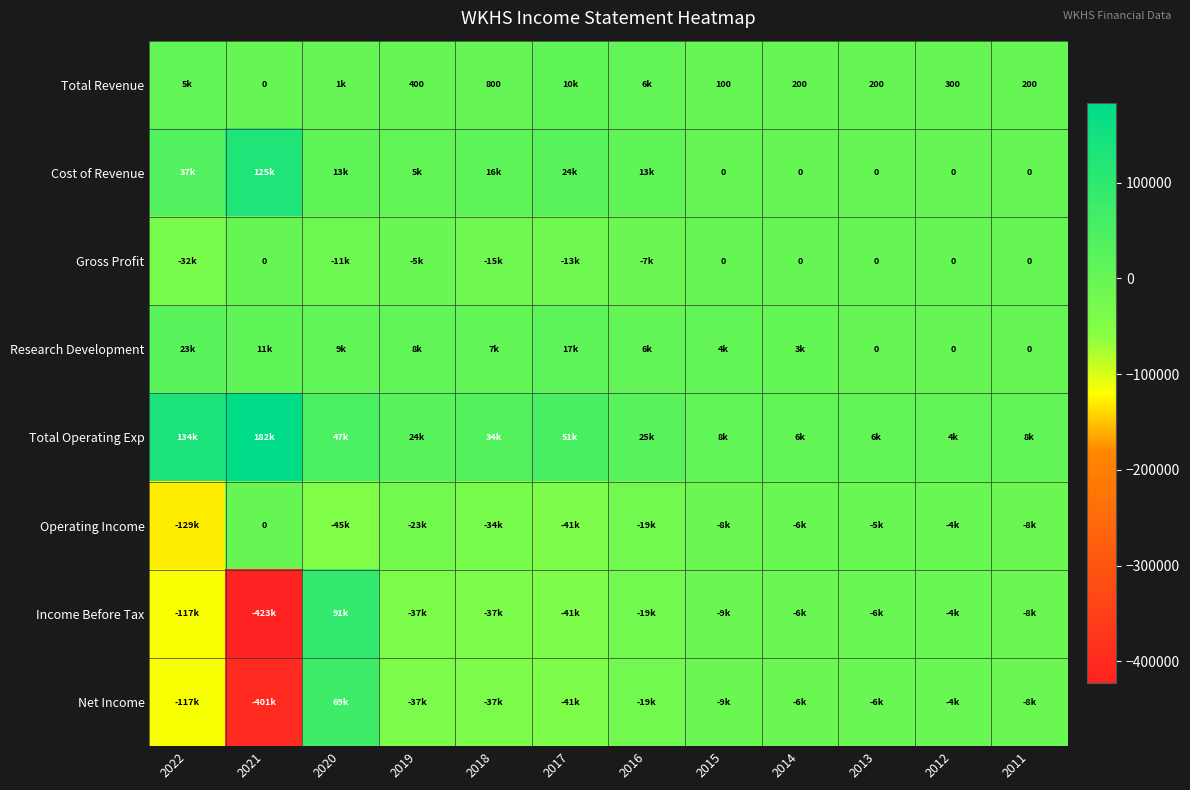

At which category is the sum across all series the highest?

2020